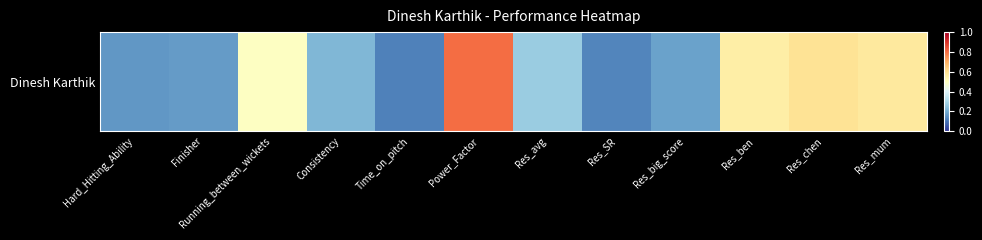

What is the difference between the values at Power_Factor and Res_chen?

0.2